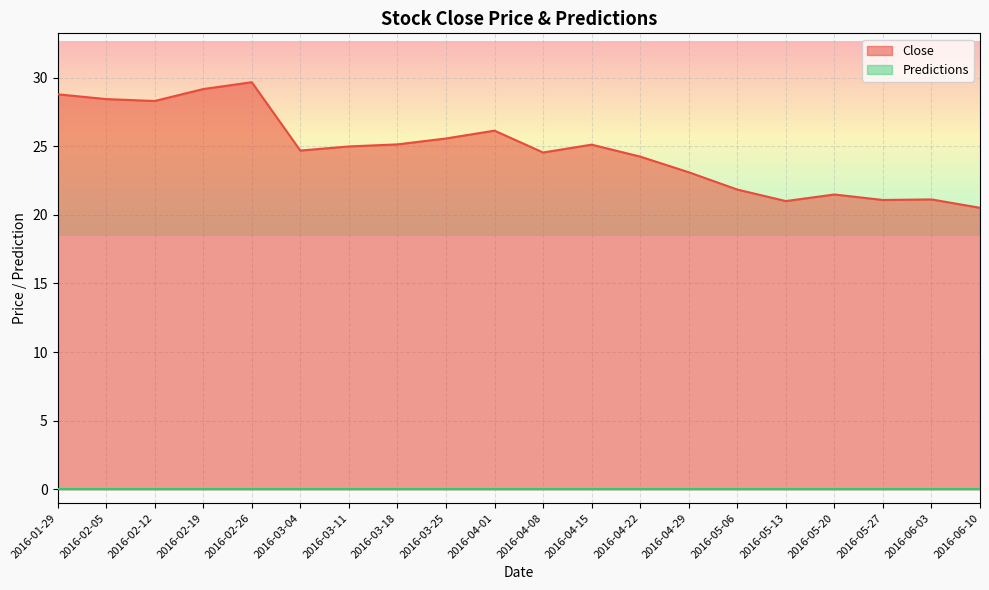

Rank the categories by value from lowest to highest.

2016-06-10, 2016-05-13, 2016-05-27, 2016-06-03, 2016-05-20, 2016-05-06, 2016-04-29, 2016-04-22, 2016-04-08, 2016-03-04, 2016-03-11, 2016-04-15, 2016-03-18, 2016-03-25, 2016-04-01, 2016-02-12, 2016-02-05, 2016-01-29, 2016-02-19, 2016-02-26